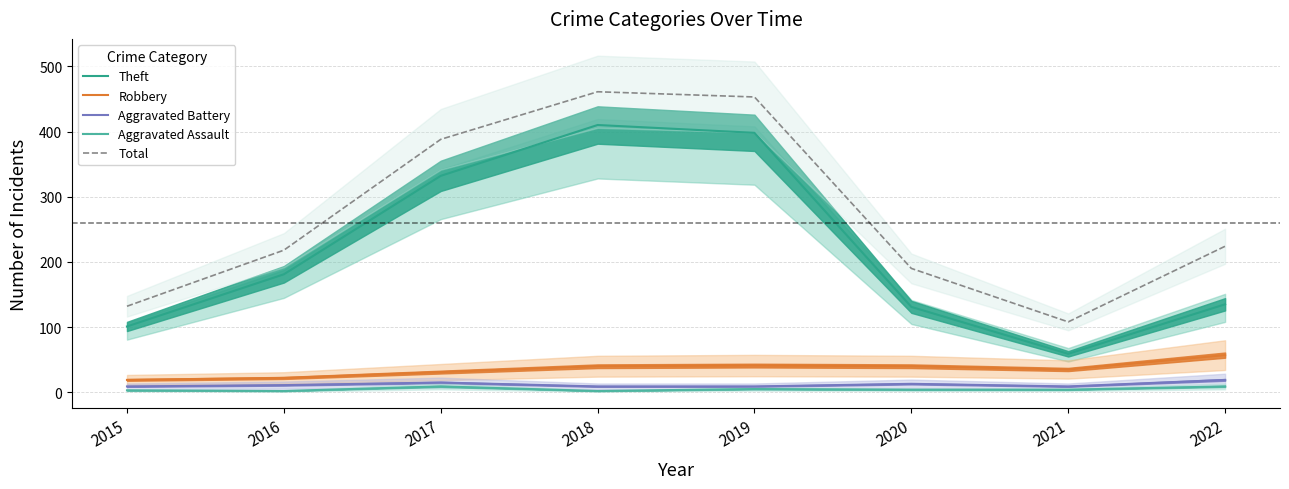

What is the difference between the maximum and minimum values in the Total series?

353